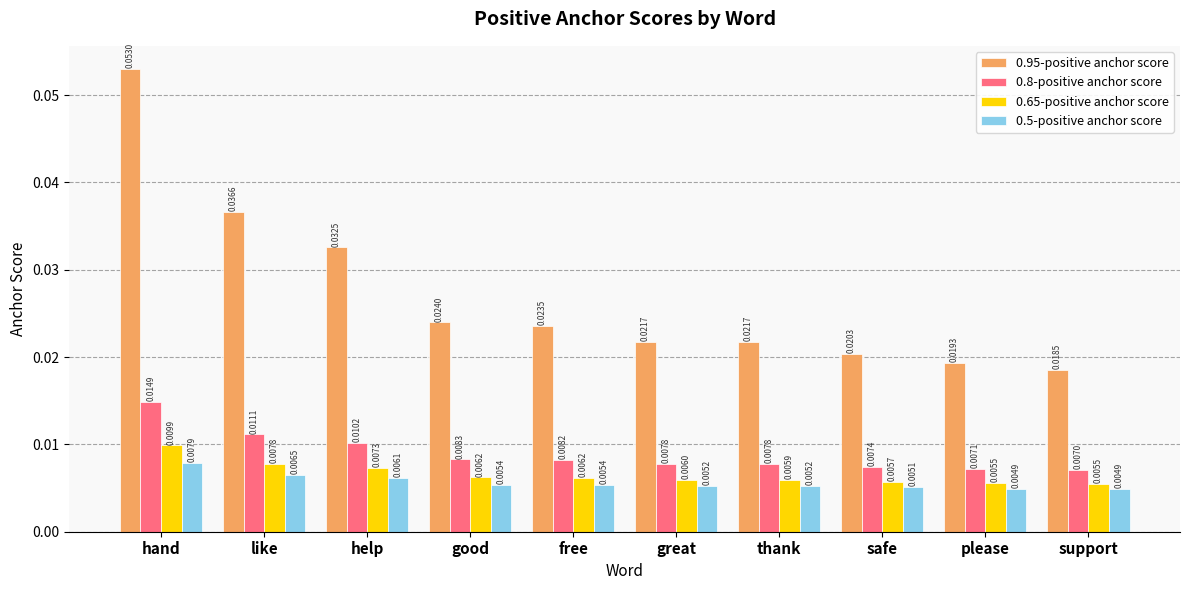

Which series has the largest total across all categories?

0.95-positive anchor score